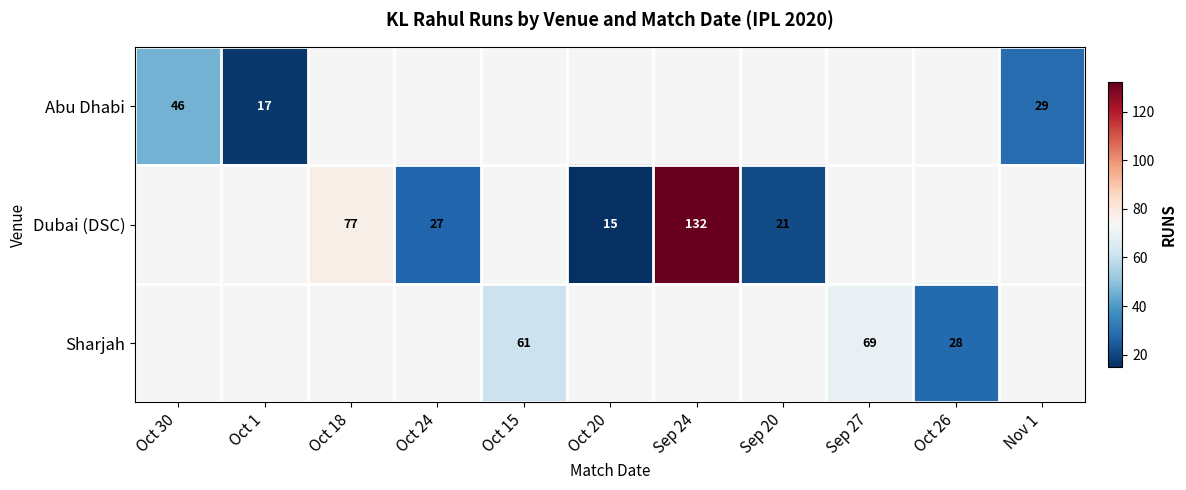

The Dubai (DSC) series shows 15 at Oct 20. True or false?

True